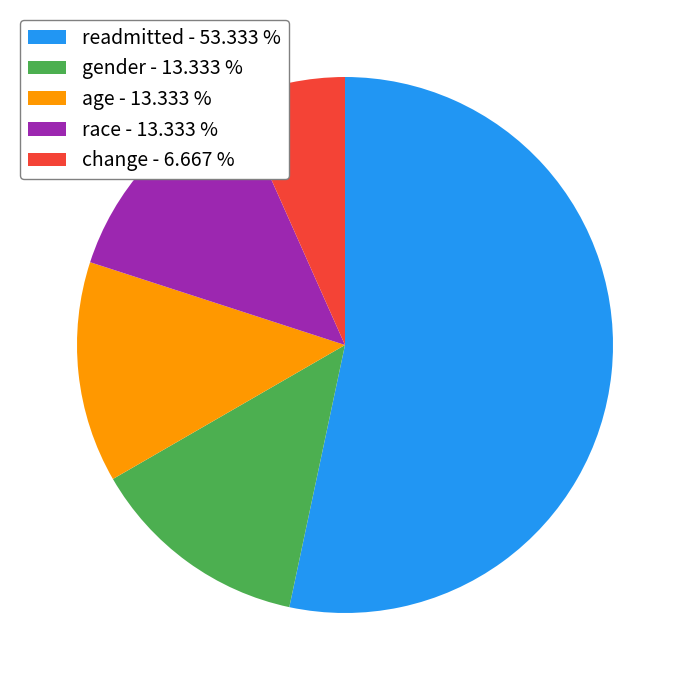

Is age - 13.333 % the majority of the pie?

No